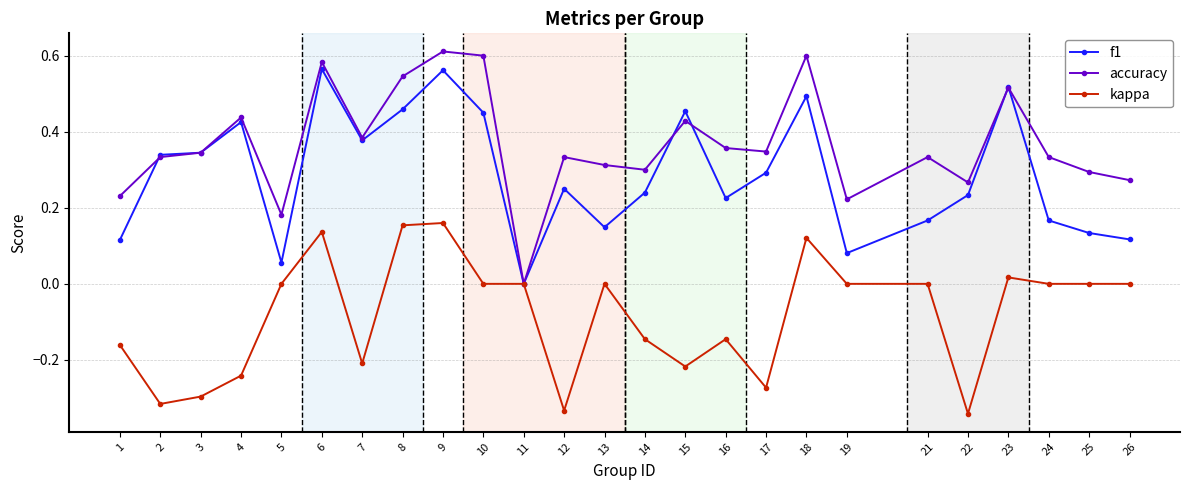

True or false: accuracy has a value of 0.3 at 21.

True